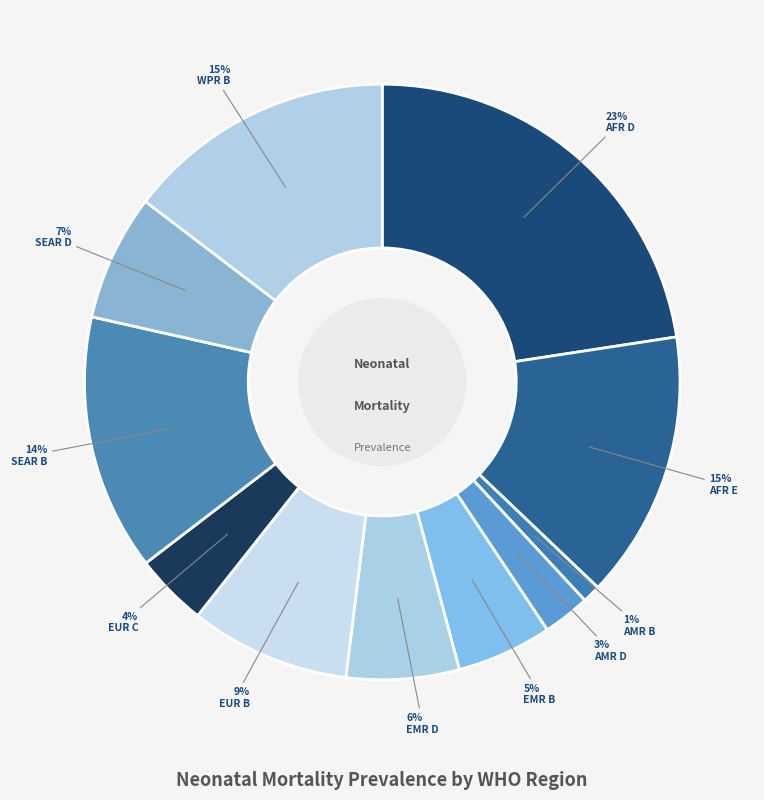

To the nearest percent, what is the difference between the largest and smallest slice percentages?

22%